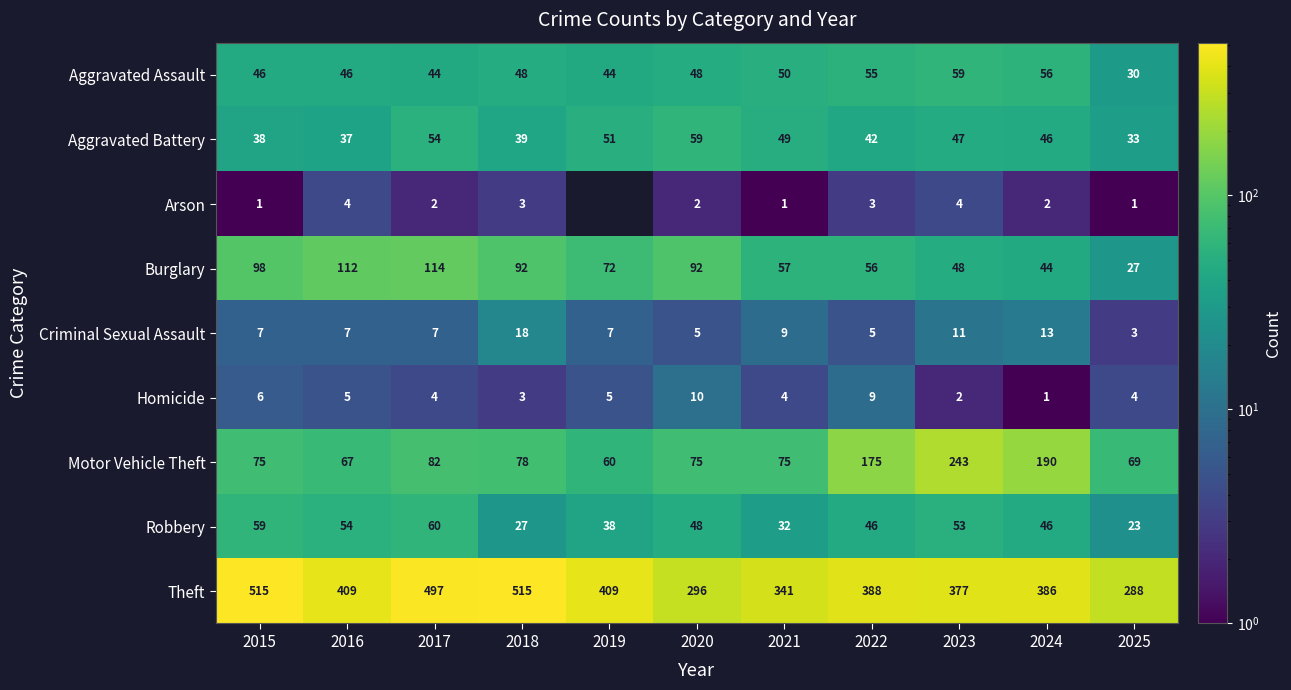

Which series has the largest range (max minus min)?

Theft